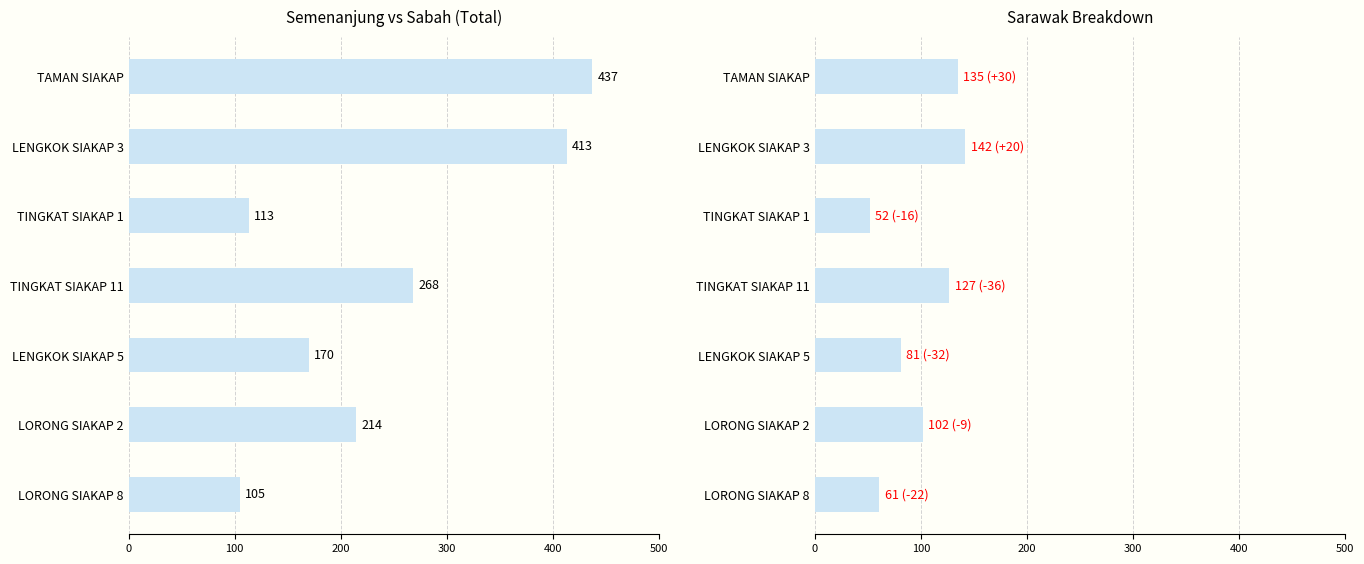

Are the bars grouped side by side (vs. stacked)?

Yes